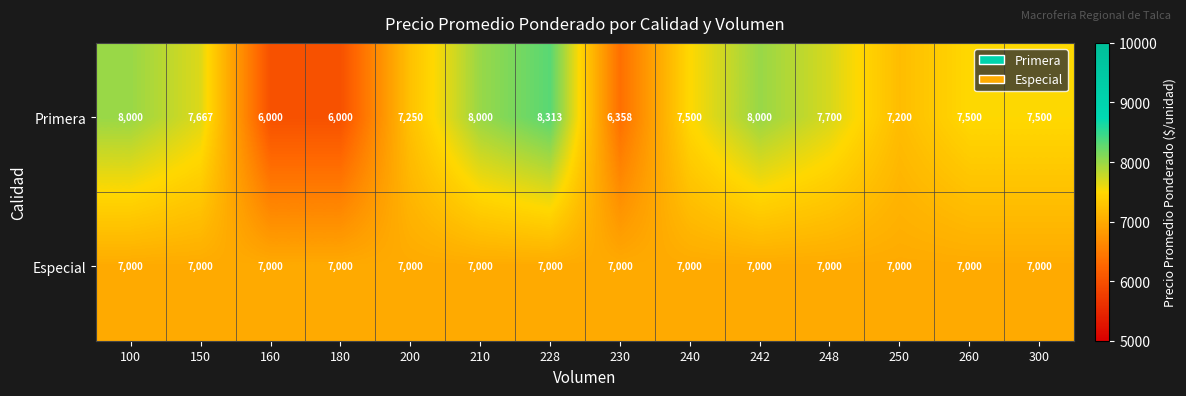

Which series has the widest spread of values?

Primera